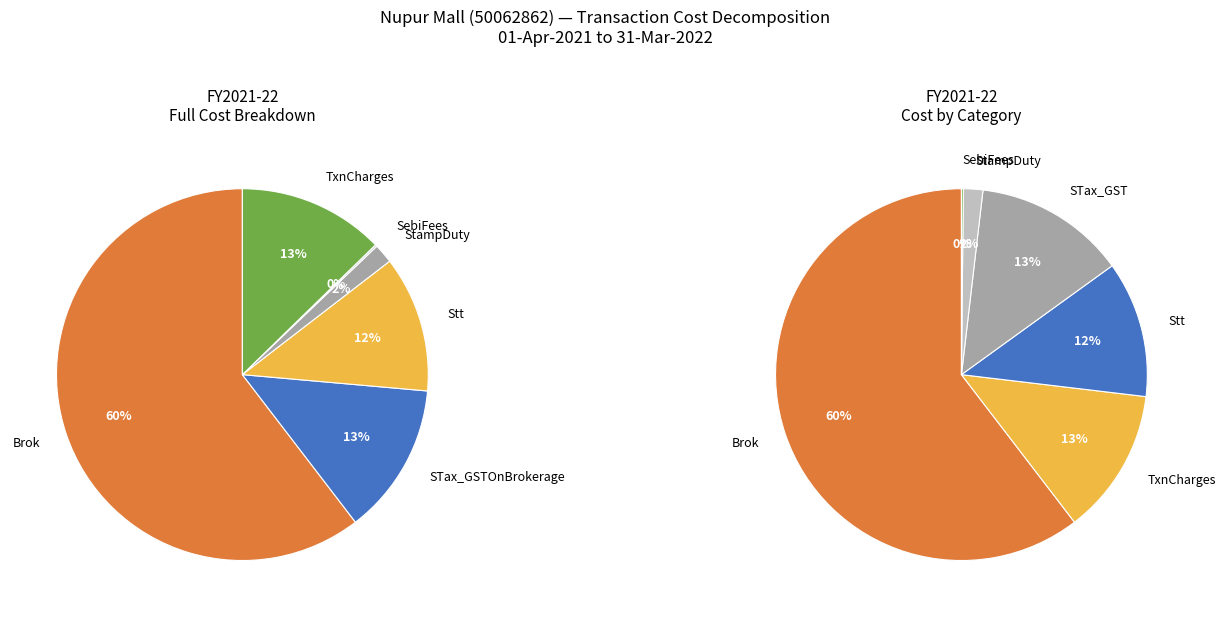

What is the smallest slice in the pie chart?

SebiFees